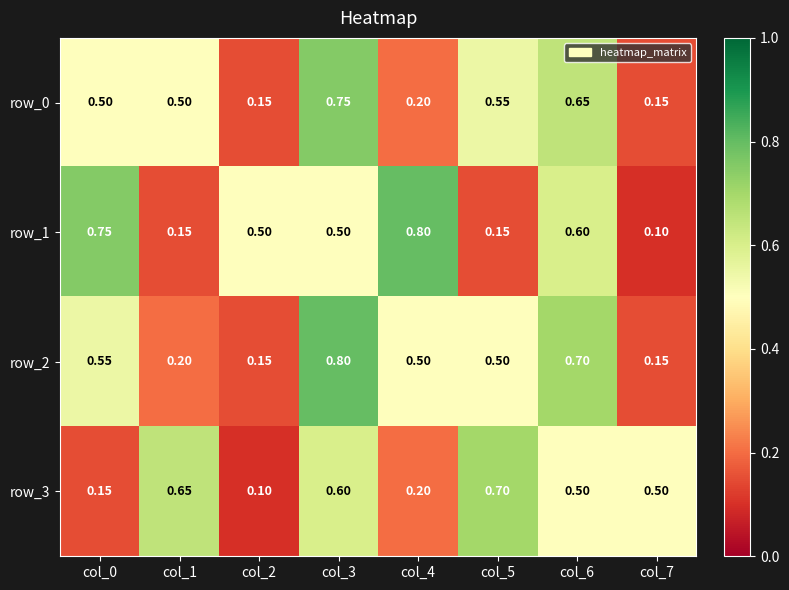

What is the difference between the maximum and minimum values in the row_2 series?

0.7